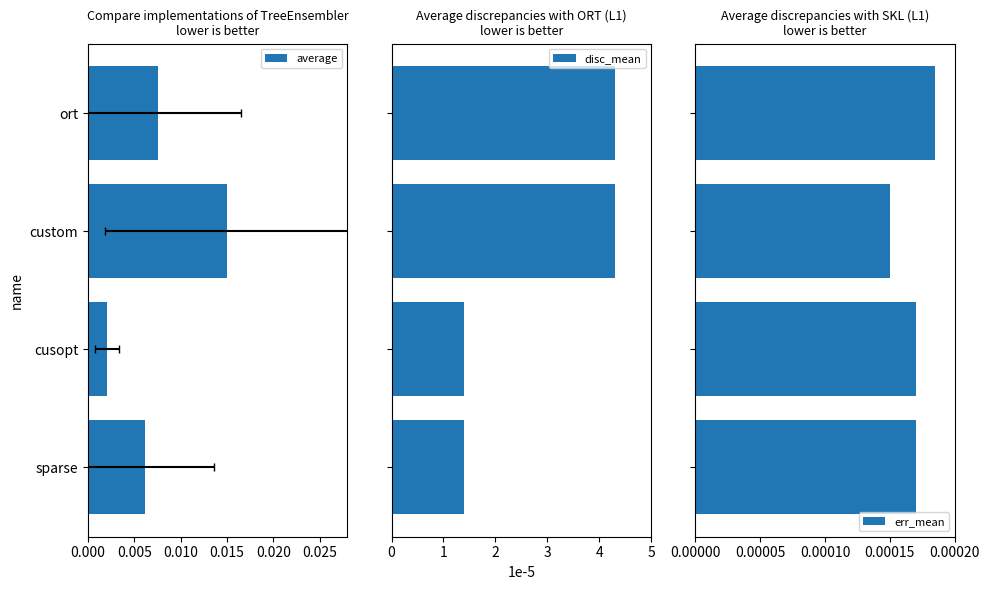

Count the err_mean values in the range 0 to 1.

4